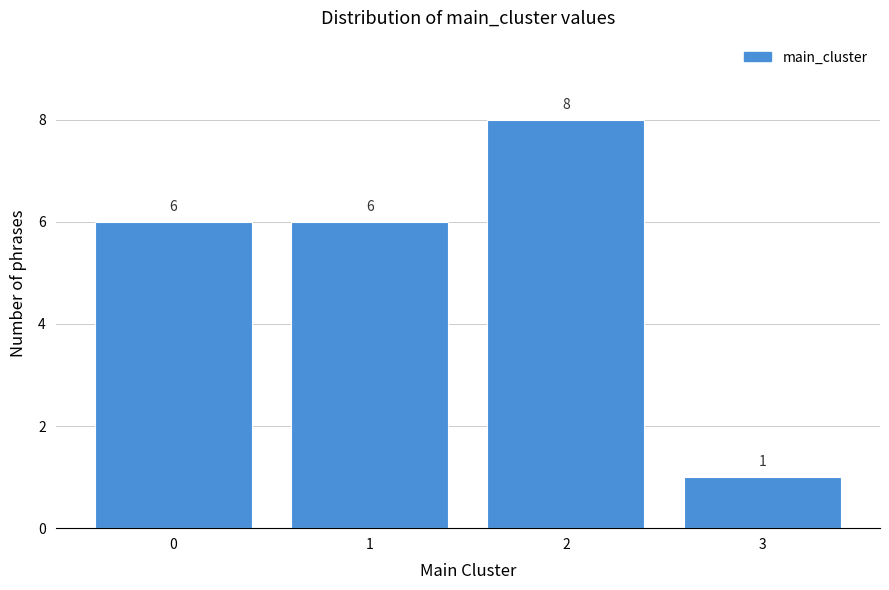

Reading right to left, list all the values displayed in this chart.

3=1	2=8	1=6	0=6